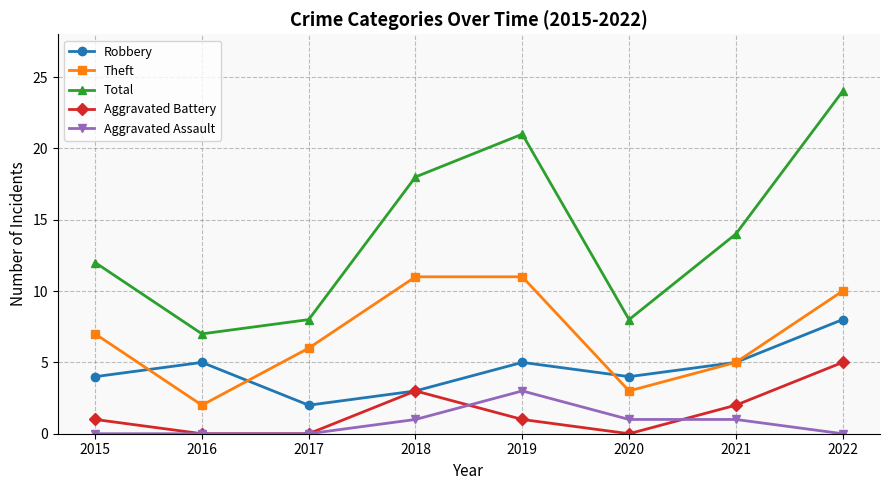

What are all the series names shown in the legend?

Robbery, Theft, Total, Aggravated Battery, Aggravated Assault